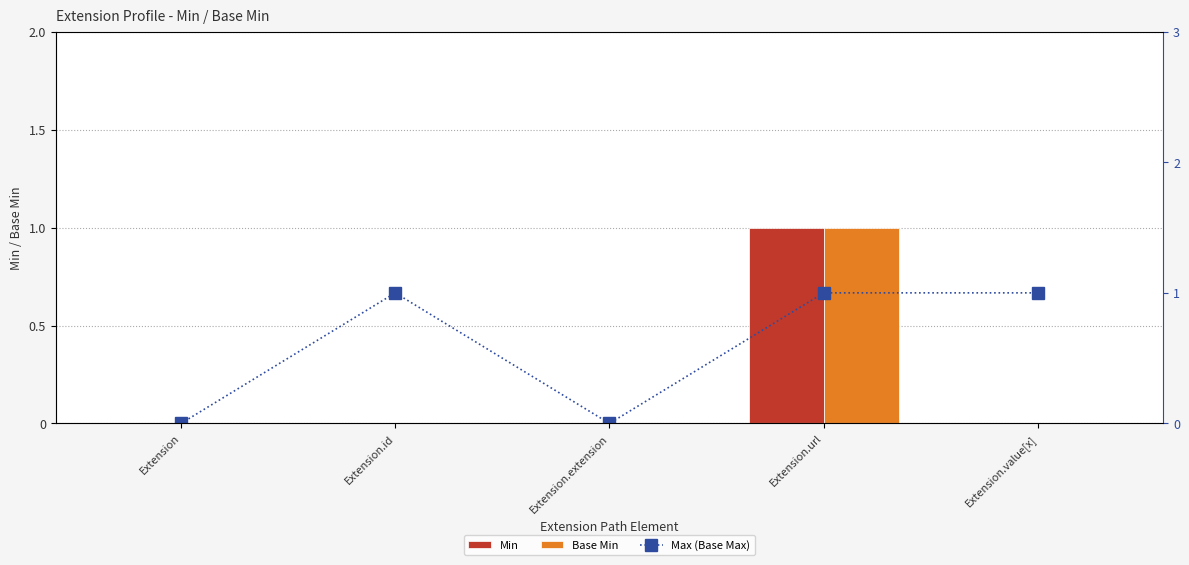

What is the label of the 5th bar from the right?

Extension